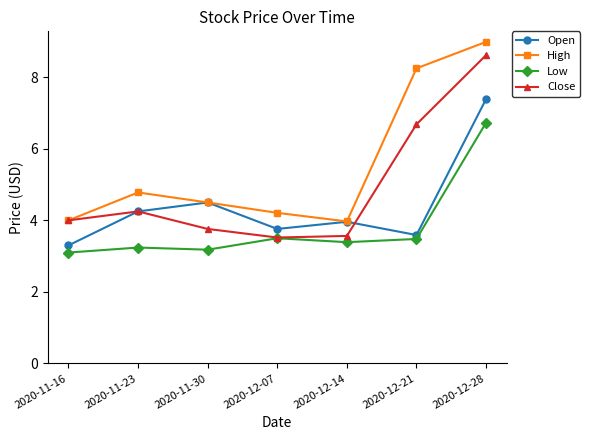

Is this an area chart (filled region under the line)?

No